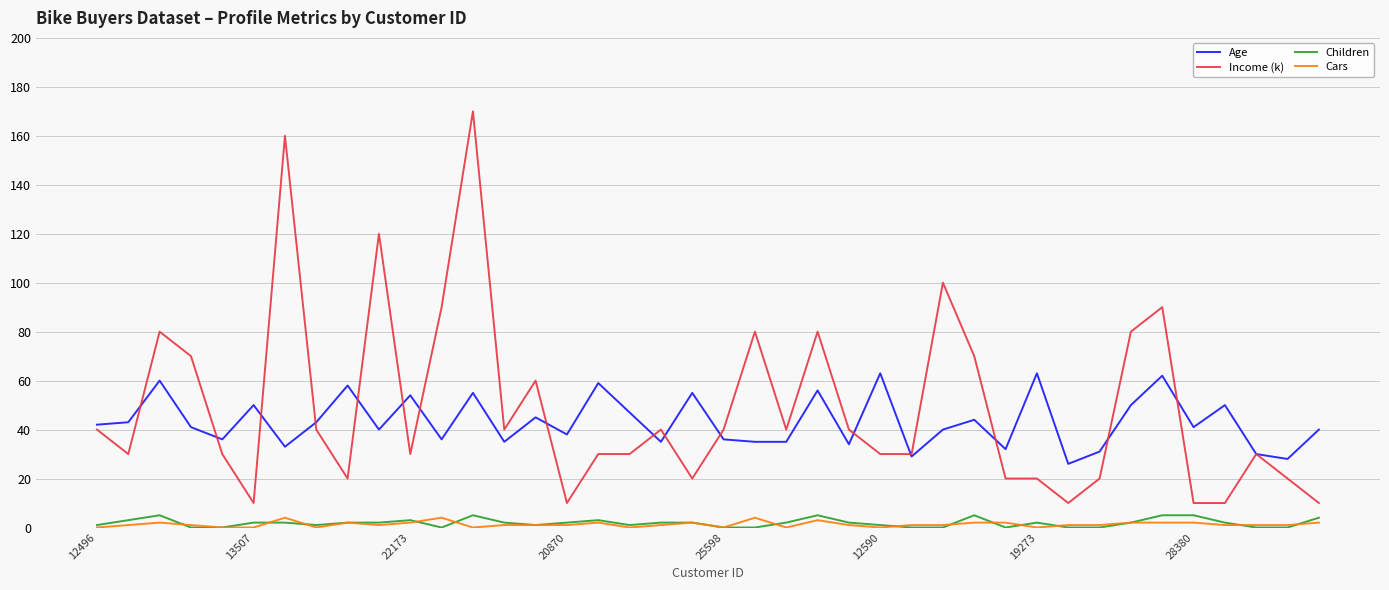

What is the difference between the maximum and minimum values in the Age series?

37